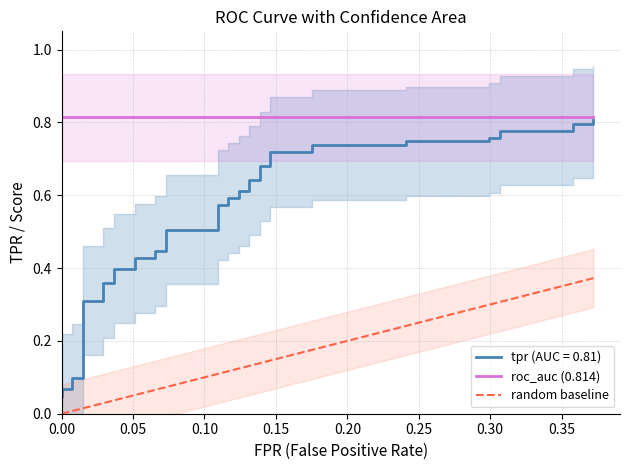

Is it true that random baseline equals 0.2 at 0.00?

False